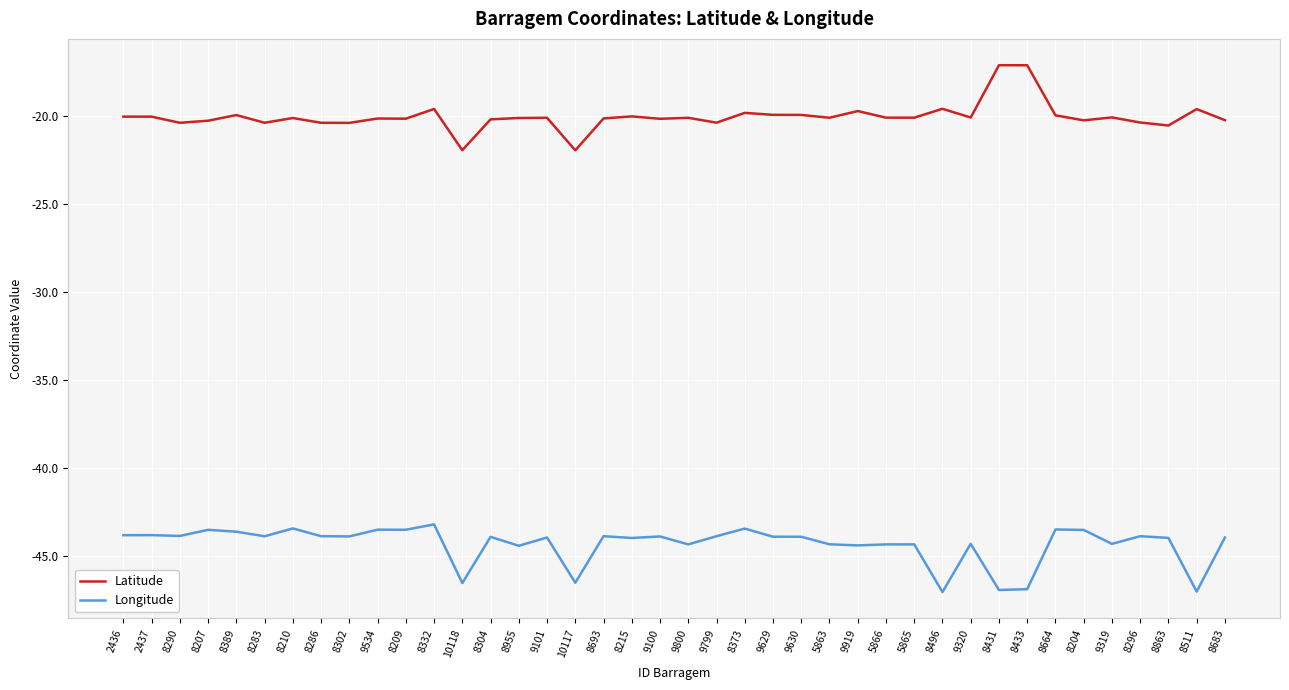

At 9320, list the series in order from largest to smallest.

Latitude, Longitude